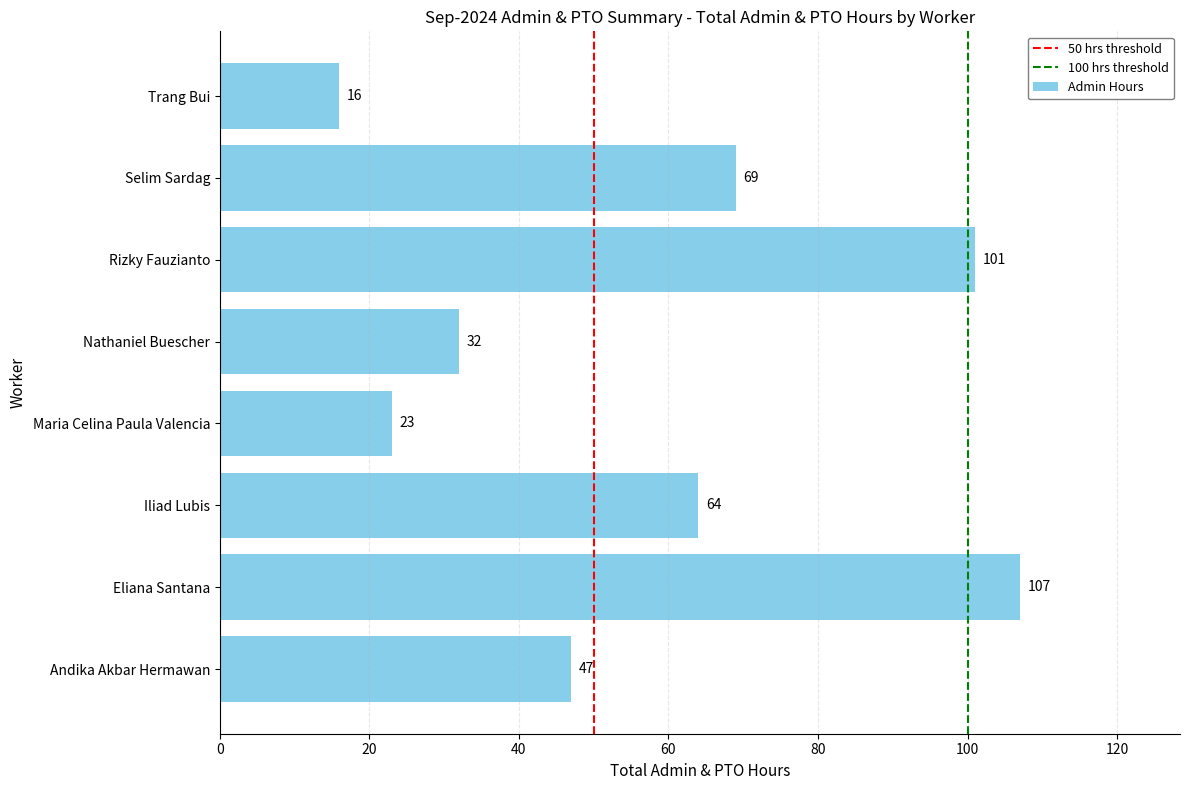

Which label corresponds to the largest value in the chart?

Eliana Santana